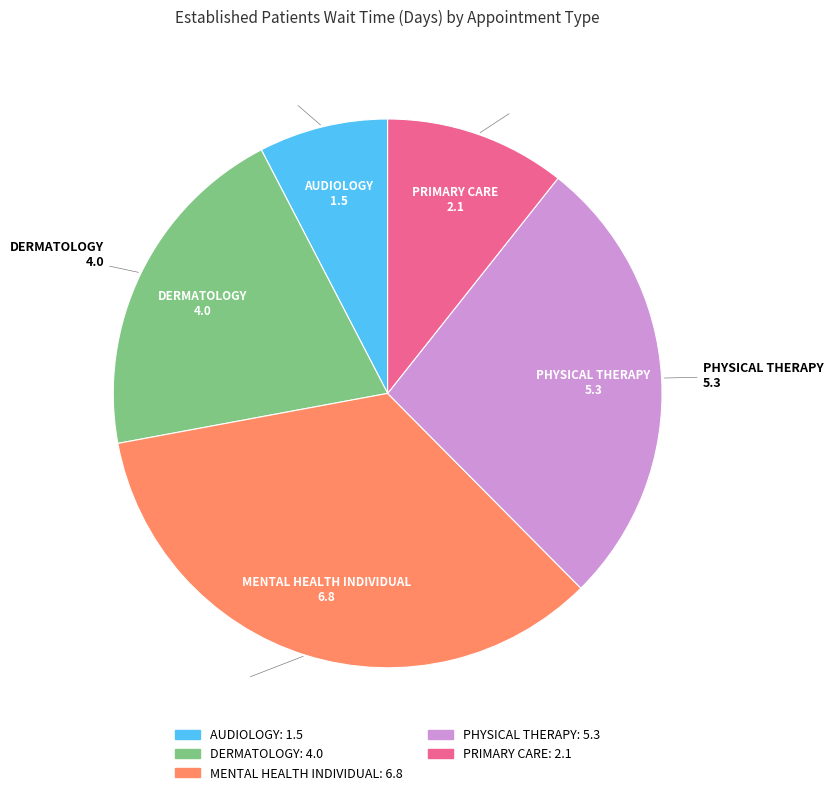

How many slices are in this pie chart?

5